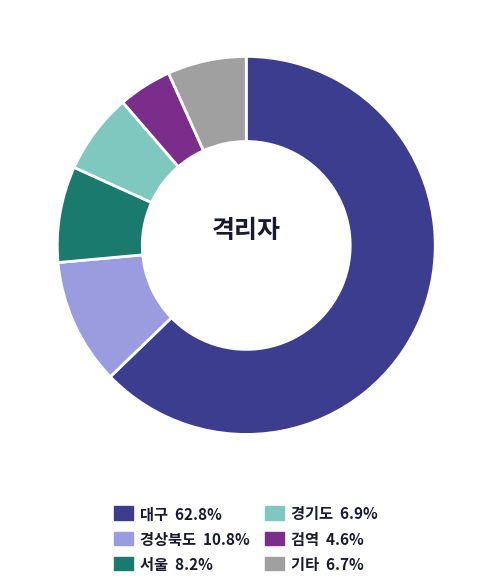

Is there any slice that represents more than half of the pie?

Yes